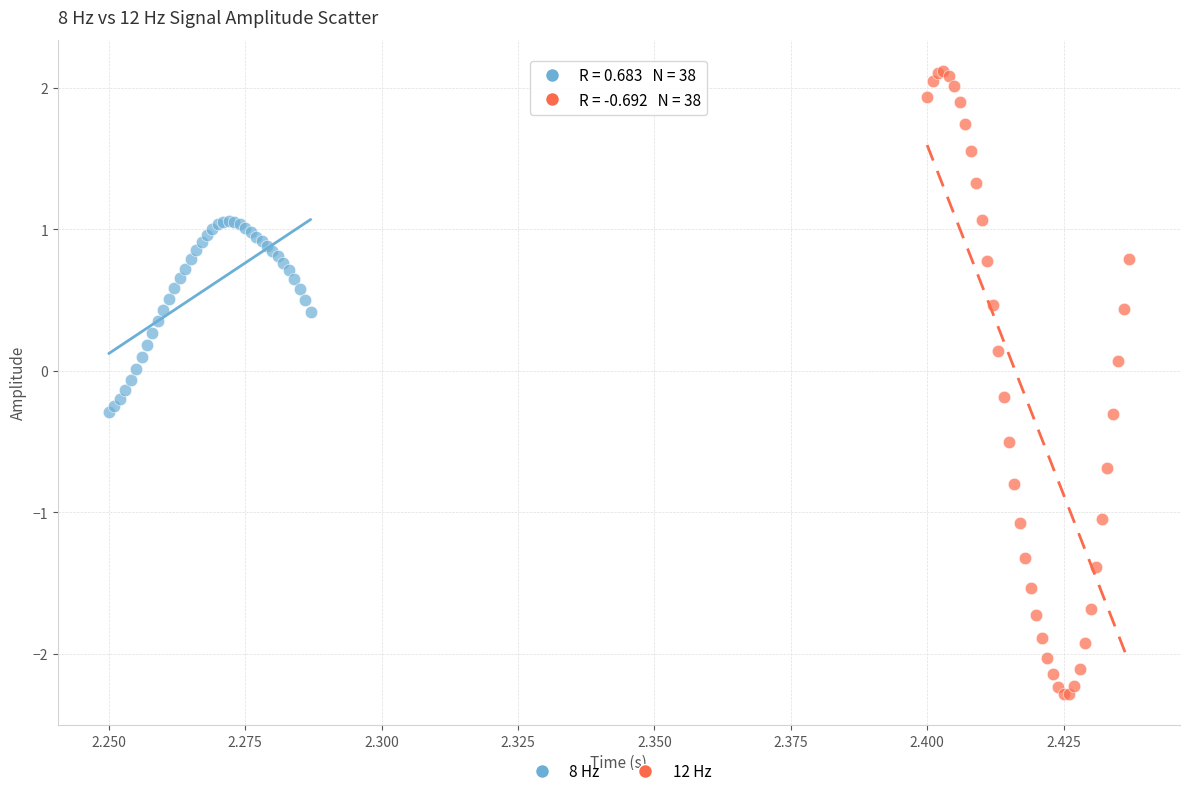

Which series contains the highest Y value?

12 Hz